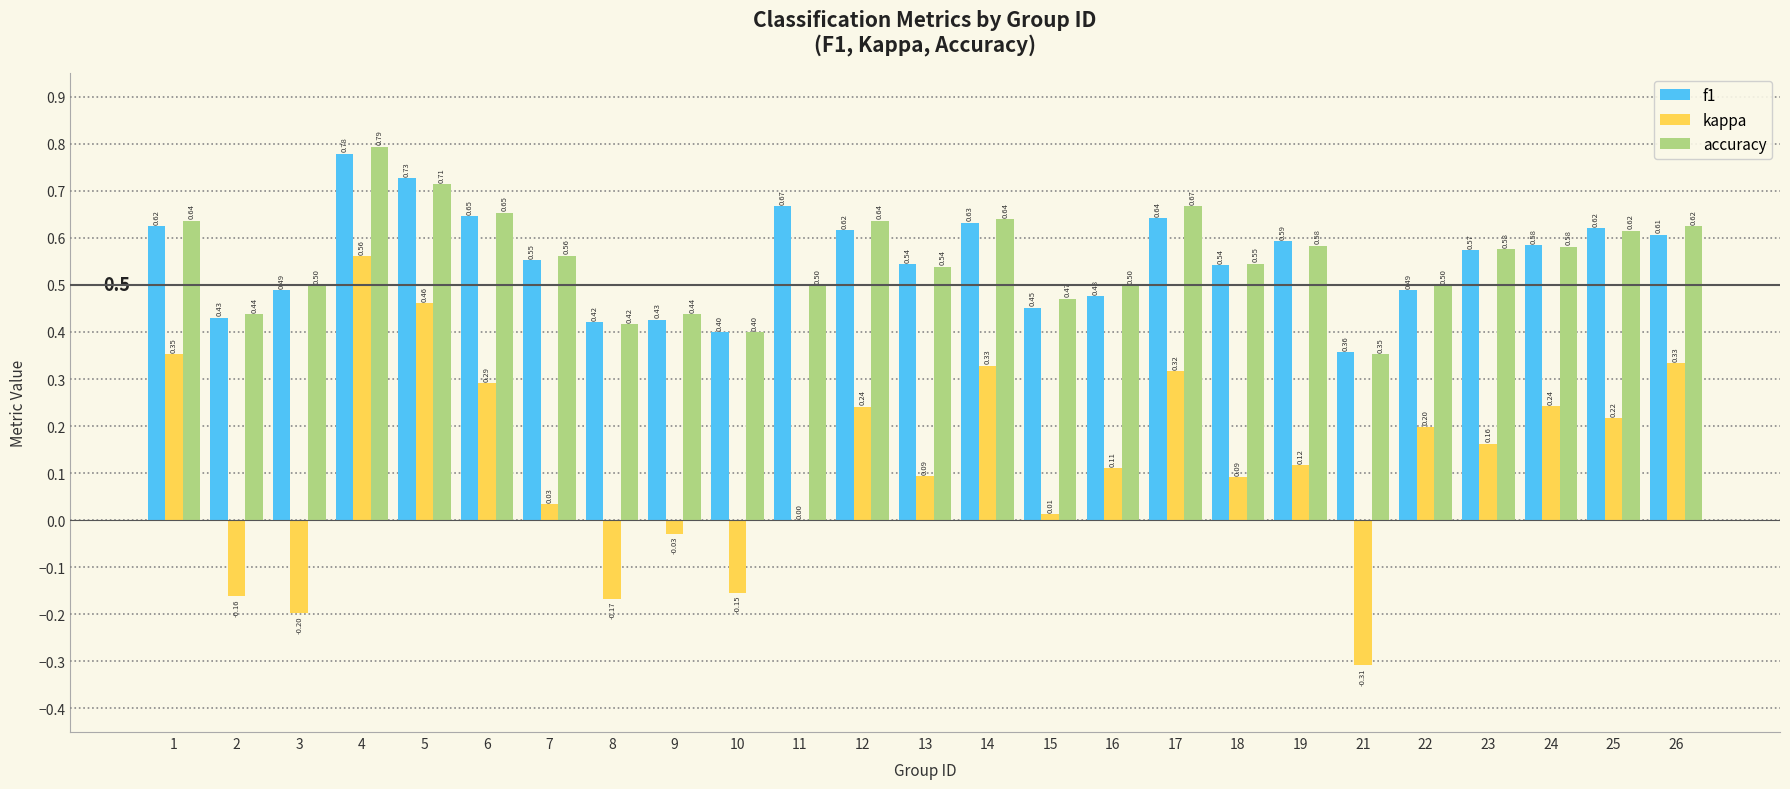

What is the total value across all series at 12?

1.5